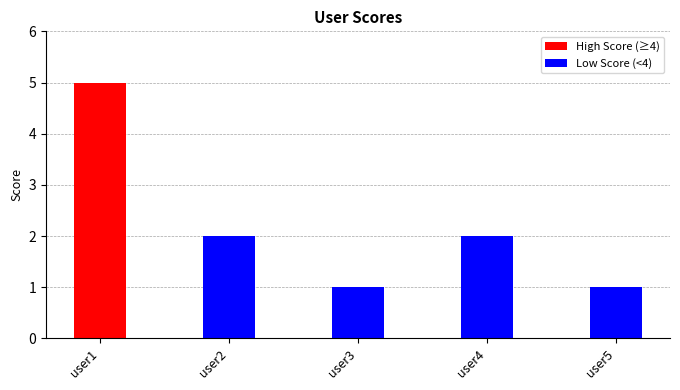

What is the average value?

2